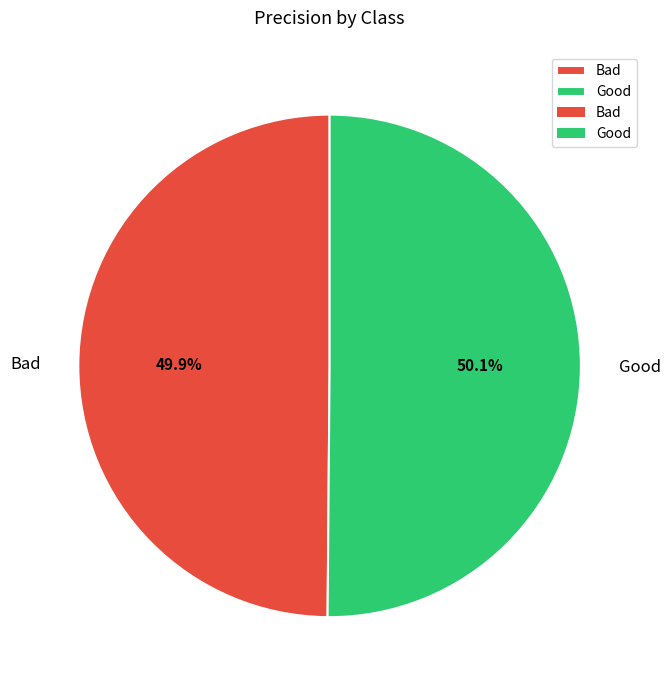

Combined, do Good and Bad account for over 50%?

Yes